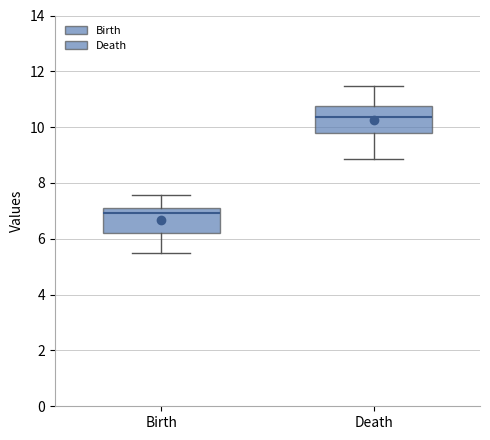

Reading left to right, read every box against the y-axis: the position of its median line, the range the box covers, and the ends of its whiskers. The values are not printed on the chart, so give them approximately, as read against the axis.

Birth: median 7.0, box 6.2 to 7.2, whiskers 5.4 to 7.6
Death: median 10.4, box 9.8 to 10.8, whiskers 8.8 to 11.4